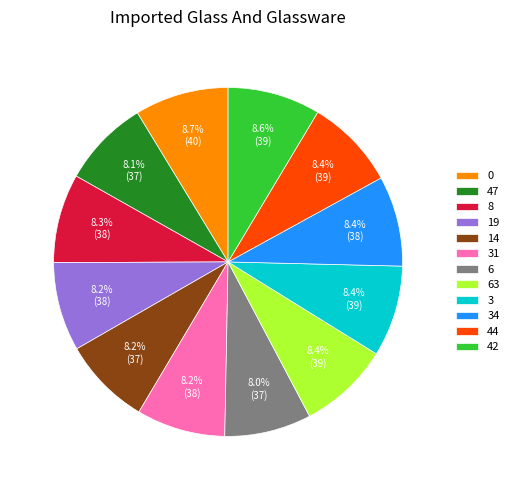

Approximately how many times larger is the value at 14 compared to 63?

1.0